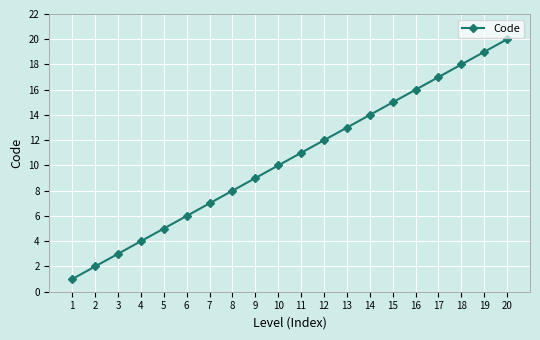

Read the value at 19, to the nearest 5.

20